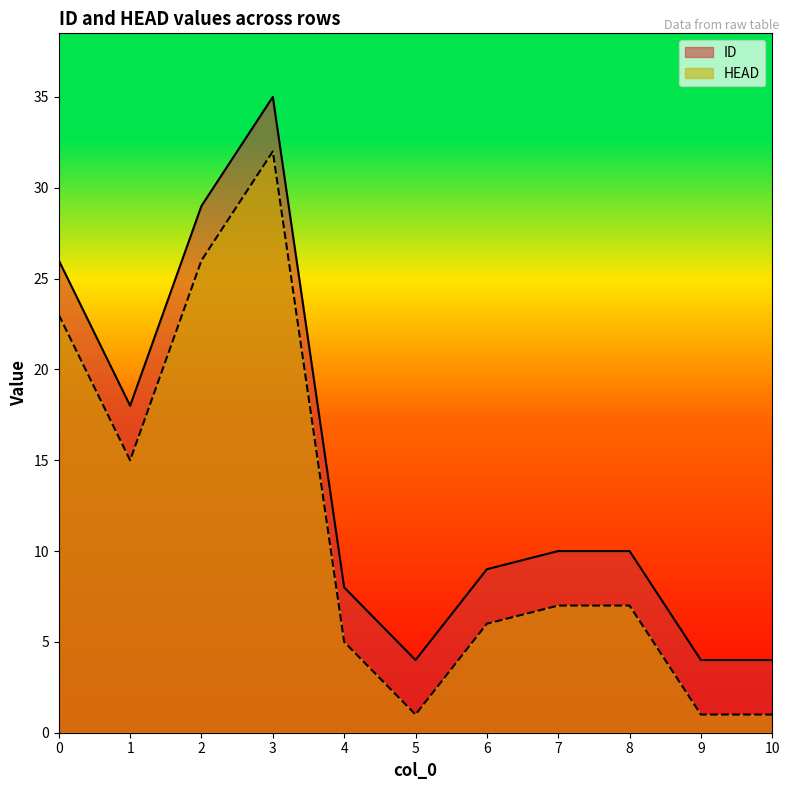

Reading left to right, list all the values displayed in this chart.

ID: 0=26	1=18	2=29	3=35	4=8	5=4	6=9	7=10	8=10	9=4	10=4
HEAD: 0=23	1=15	2=26	3=32	4=5	5=1	6=6	7=7	8=7	9=1	10=1